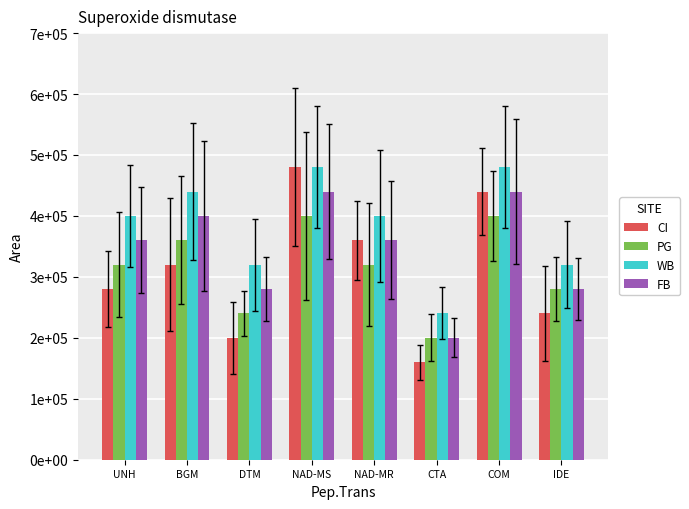

True or false: FB has a value of 360000 at UNH.

True